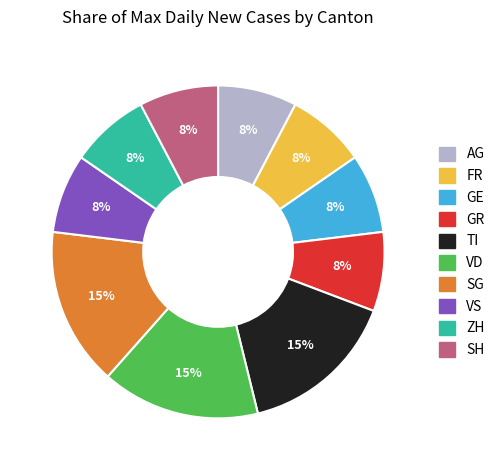

To the nearest percent, what is the average slice percentage?

10%